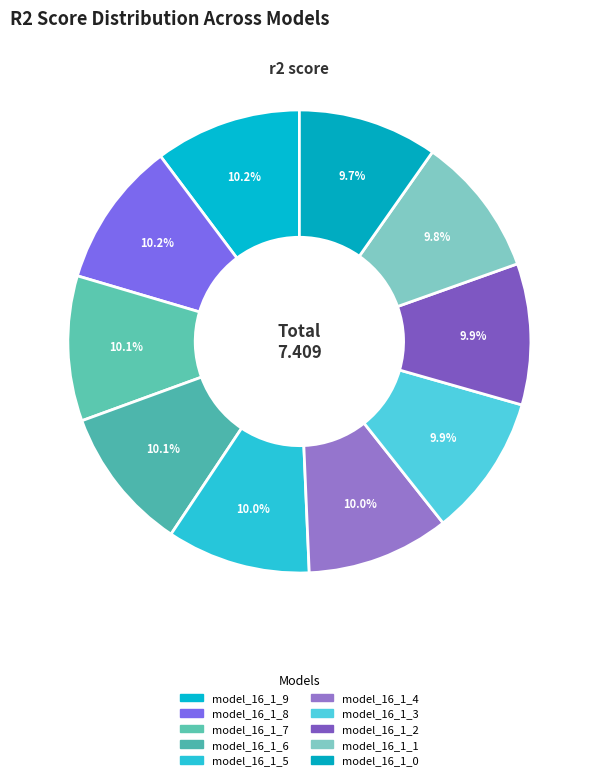

Is it true that model_16_1_7 is 1% of the pie?

False